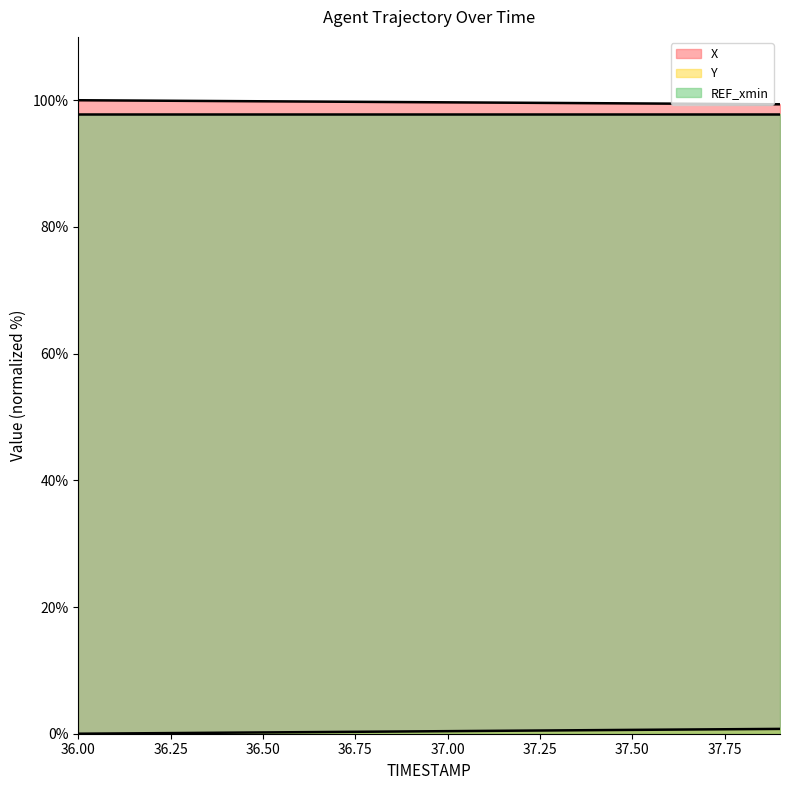

Is it true that X equals 55.4 at 37.9?

False